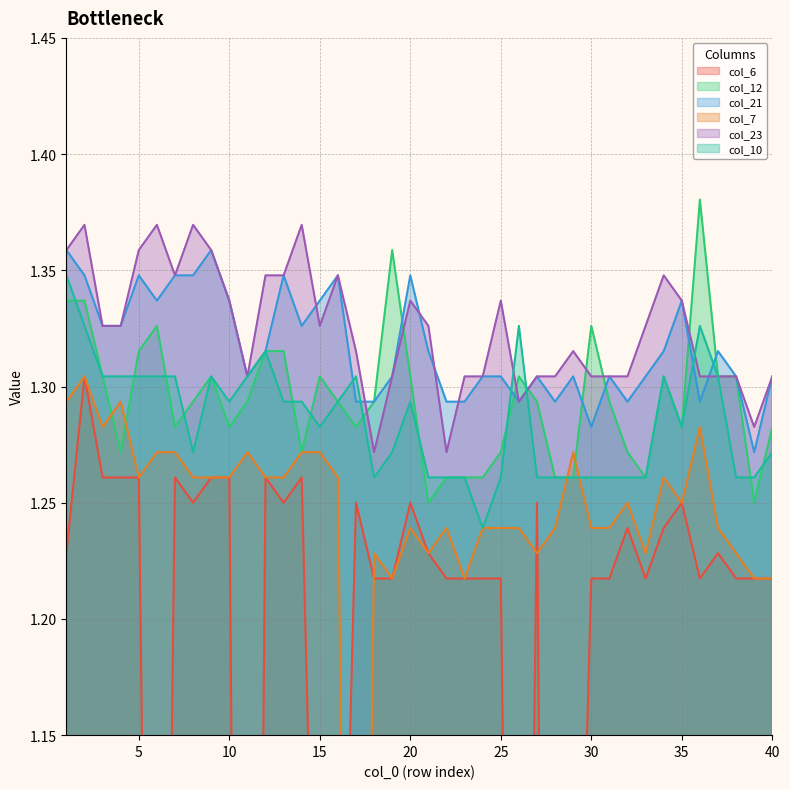

Does the chart display data point markers on the line(s)?

No